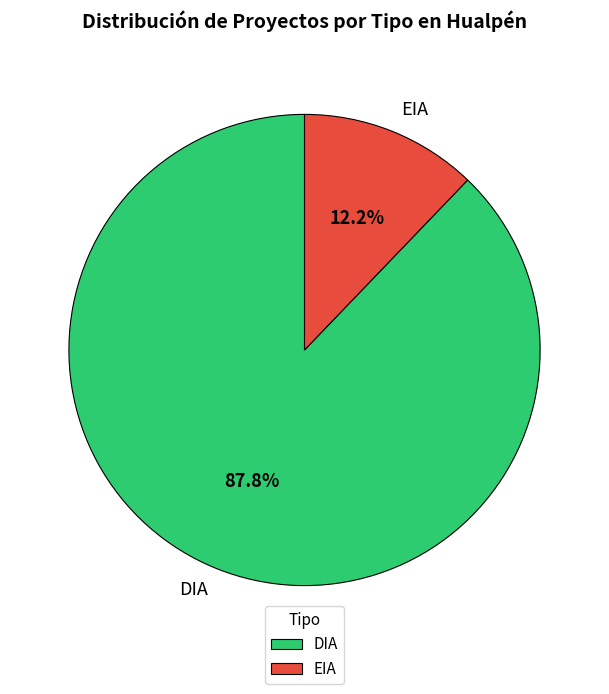

To the nearest percent, what is the combined percentage of EIA and DIA?

100%